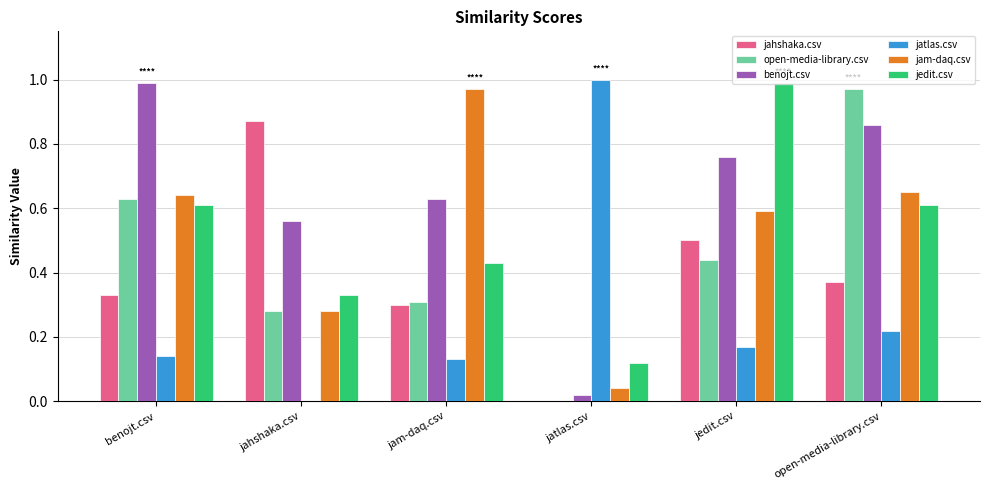

Which series has the widest spread of values?

jatlas.csv